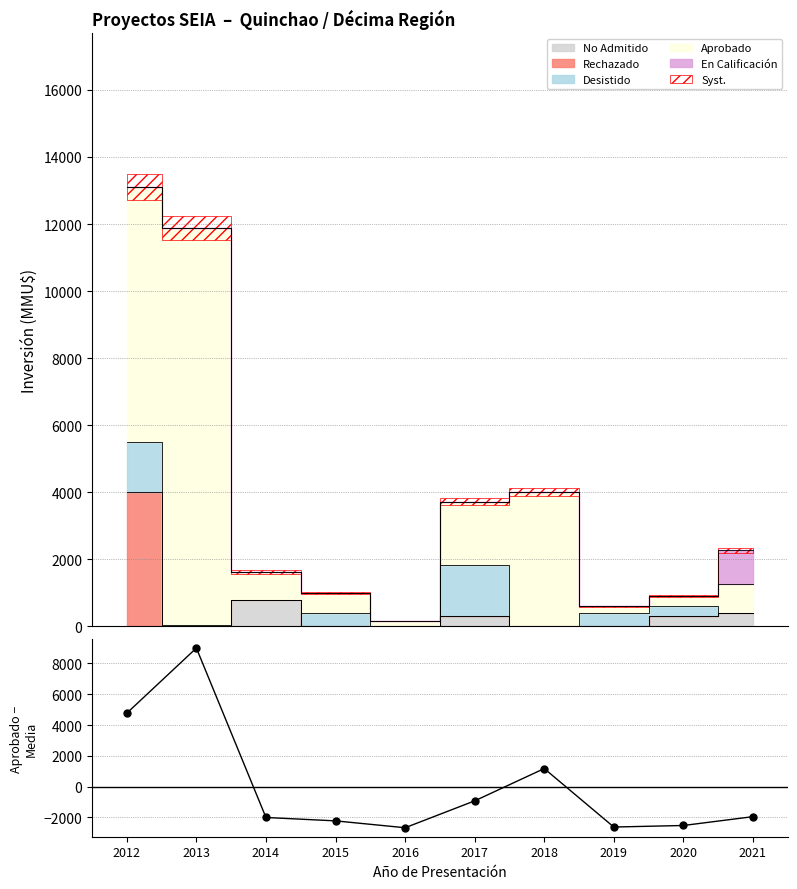

Is it true that the value at 2021 is -1190.0?

False